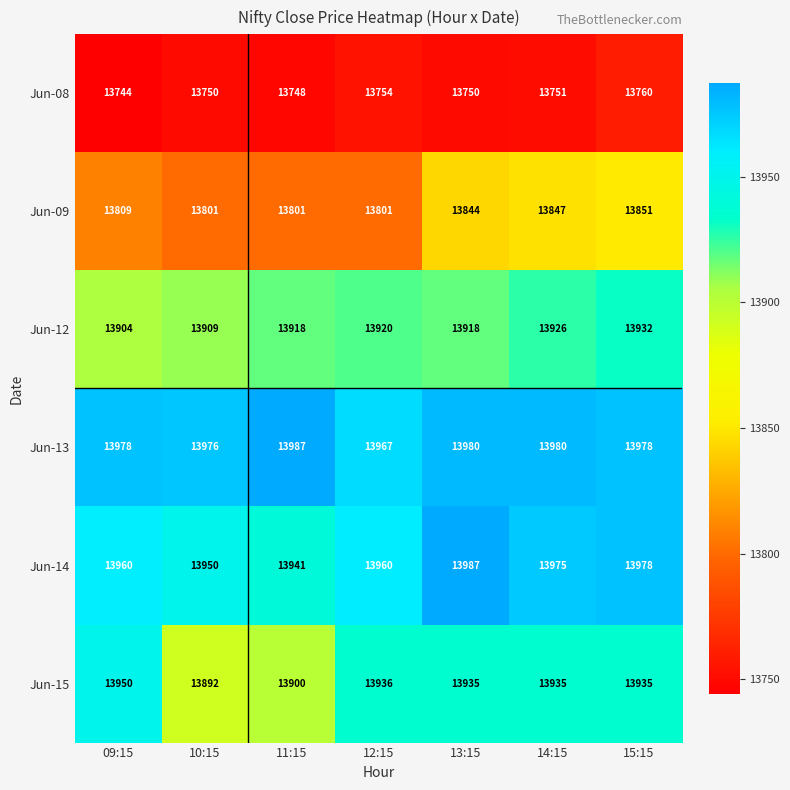

What value does the Jun-15 series have at 09:15, to the nearest 5?

13950